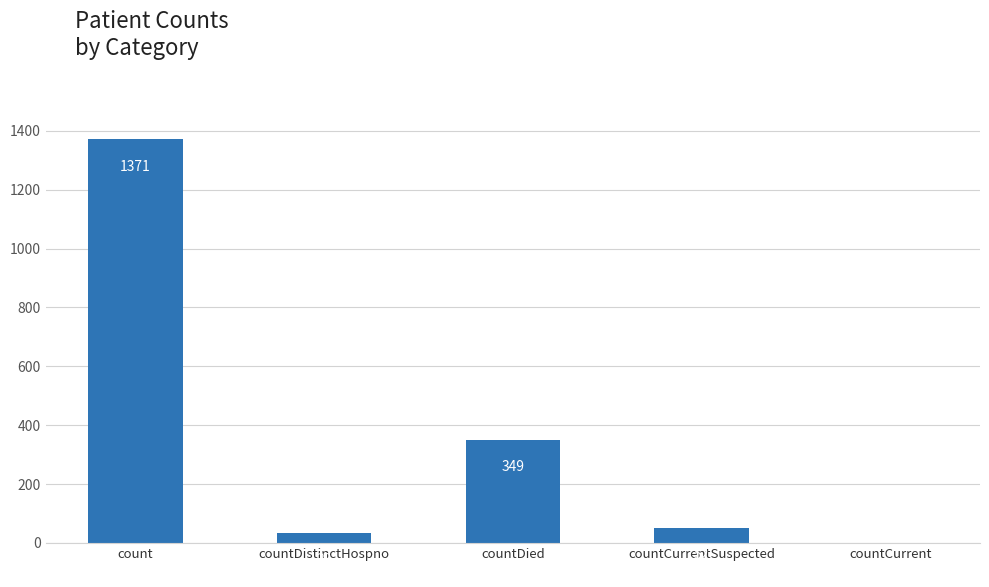

What is the difference between the values at countDied and count?

1022